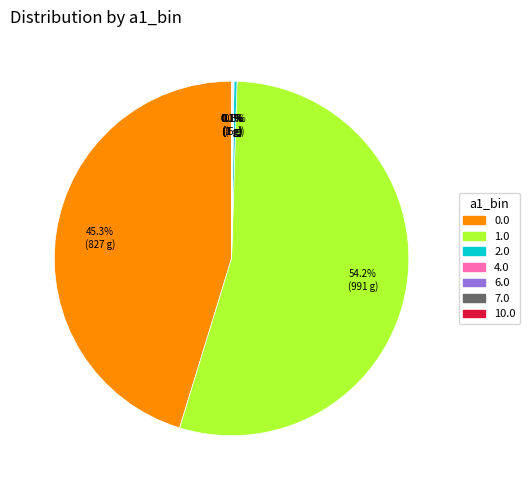

Between 0.0 and 1.0, which is larger?

1.0